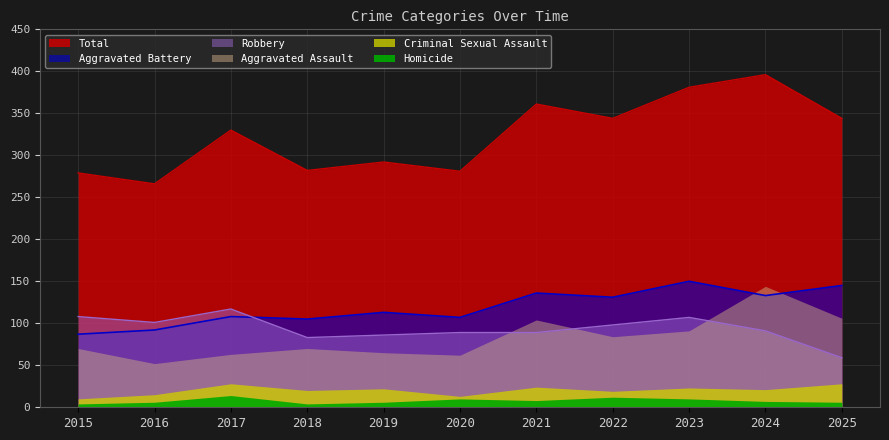

The Aggravated Battery series shows 29 at 2016. True or false?

False